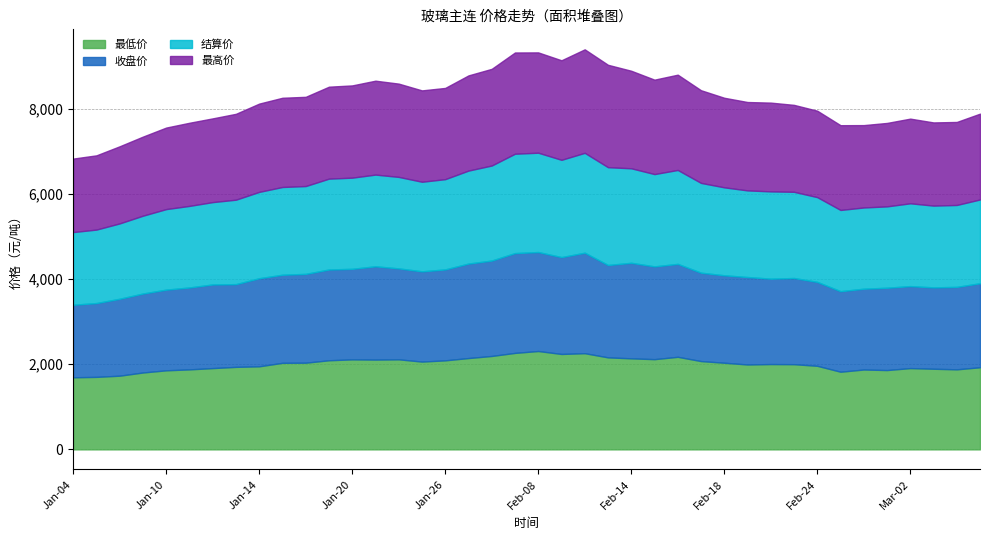

What is the total value across all series at Jan-10?

7555